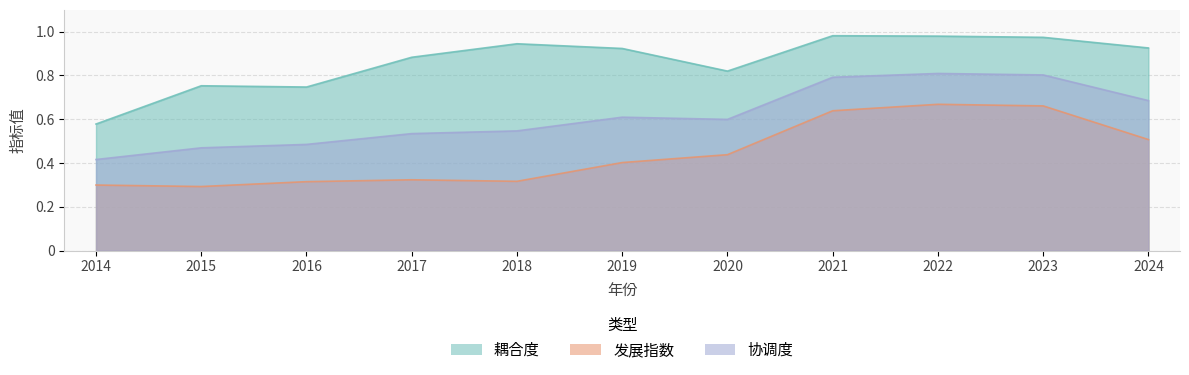

What value does the 发展指数 series have at 2023?

0.7